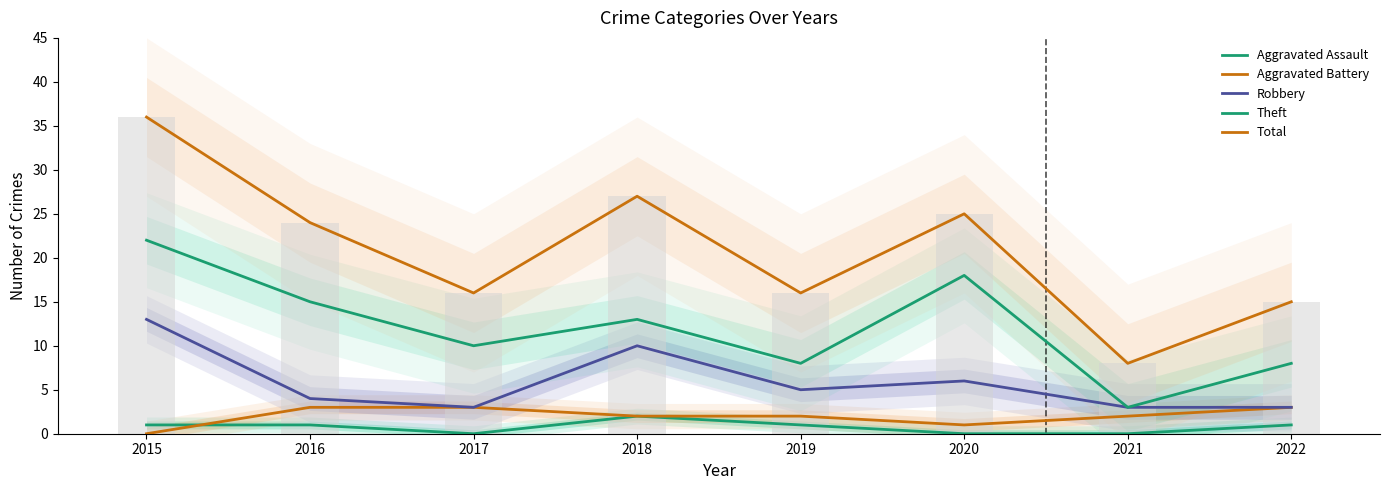

What is the difference between the Robbery values at 2016 and 2022?

1